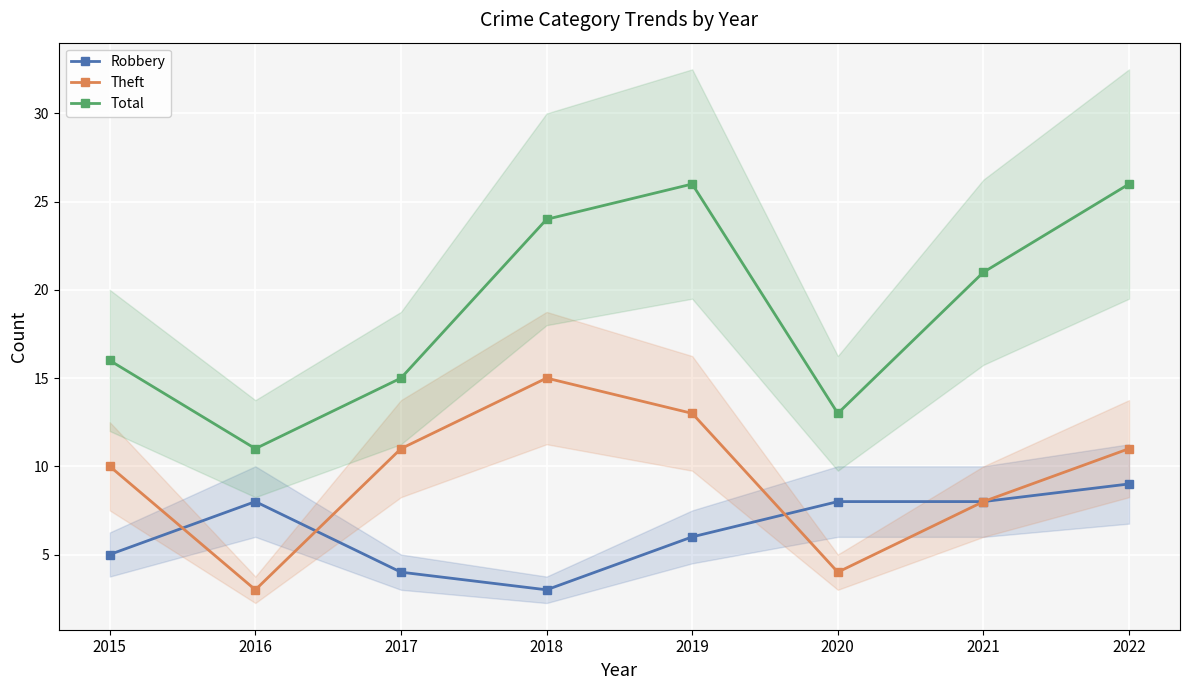

True or false: Theft and Total cross at least once.

False